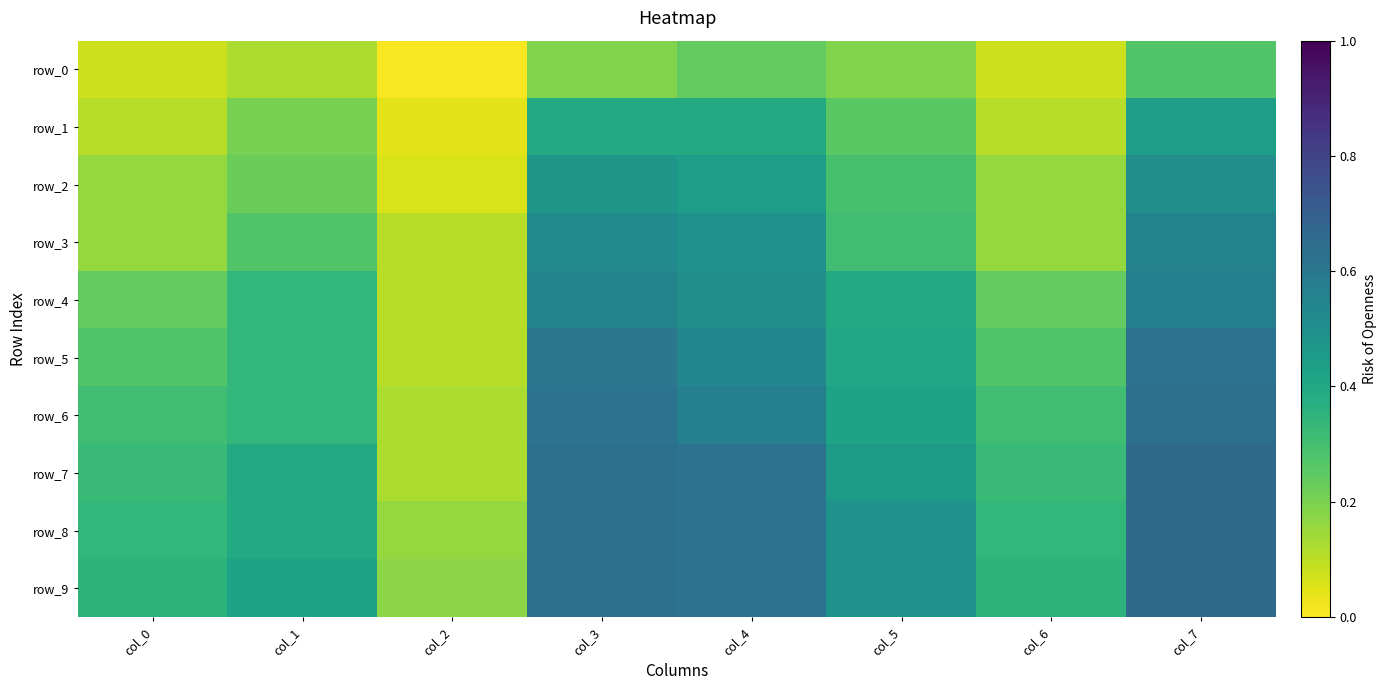

At which category is the sum across all series the highest?

col_7